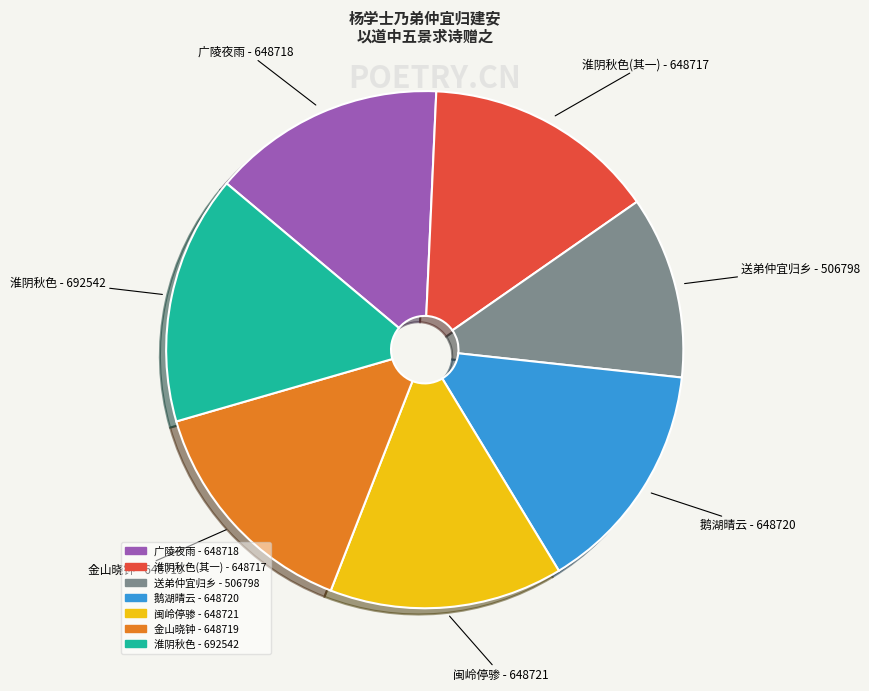

Is there any slice that represents more than half of the pie?

No